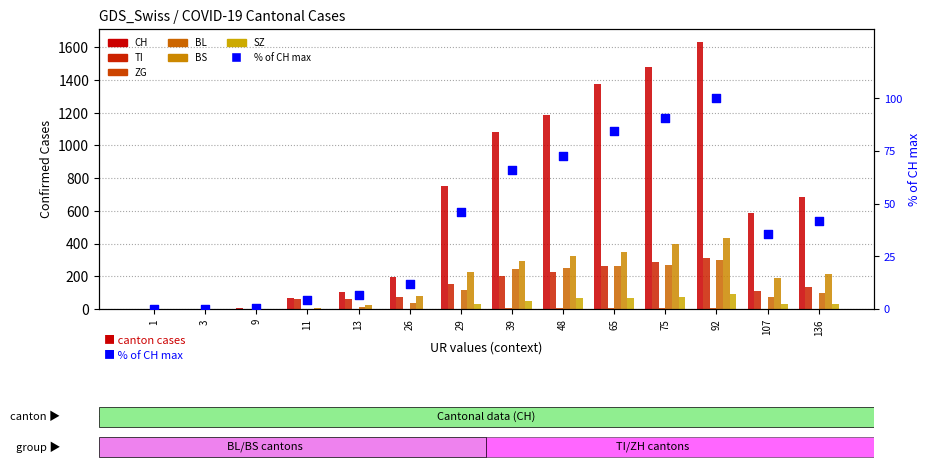

At which category is the sum across all series the highest?

92